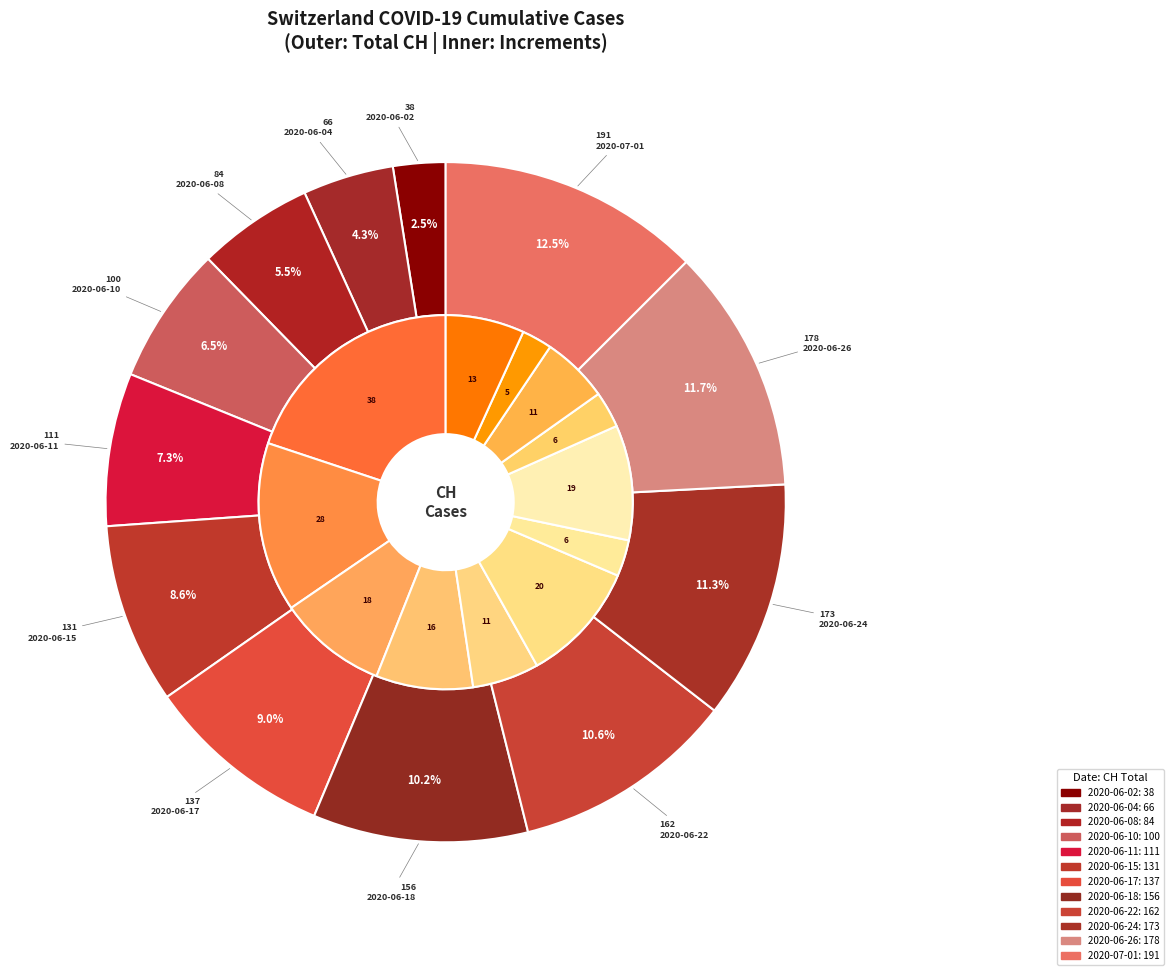

Is there any slice that represents more than half of the pie?

No